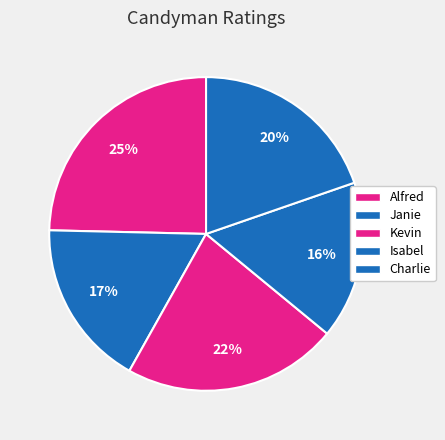

How many segments does this pie chart have?

5